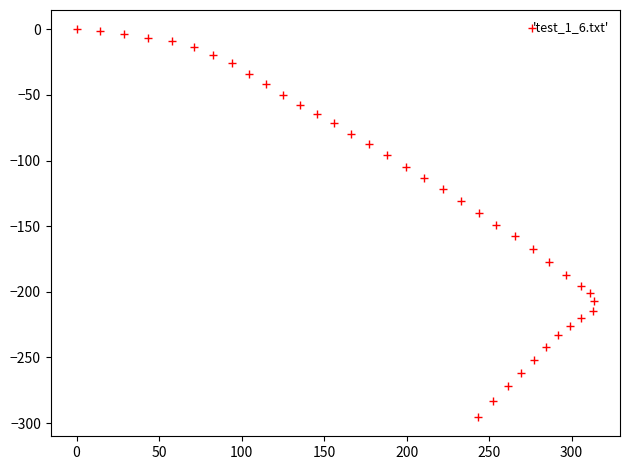

What is the range of Y values (max minus min)?

295.3